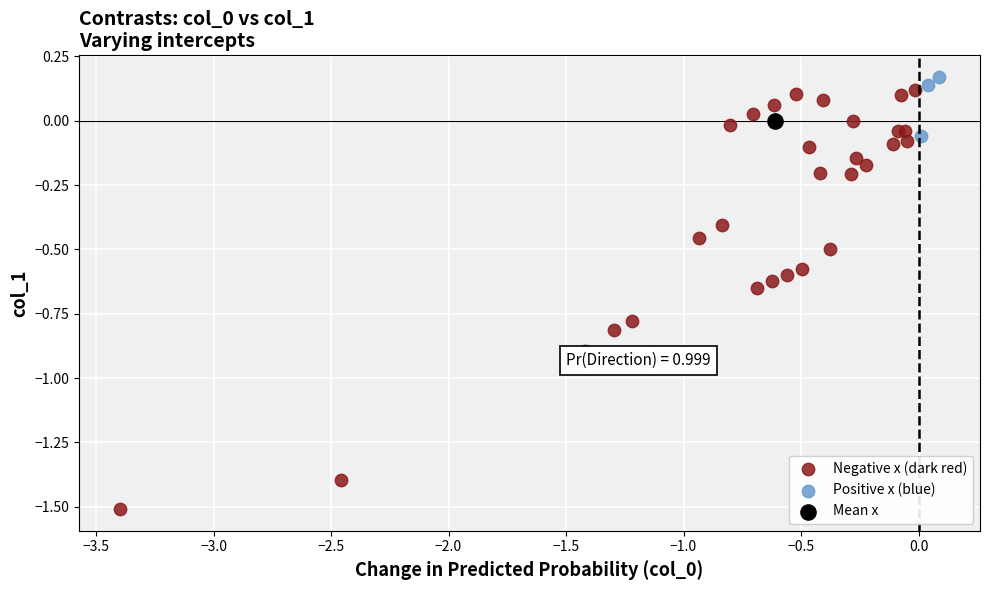

What are all the series names shown in the legend?

Negative x (dark red), Positive x (blue), Mean x